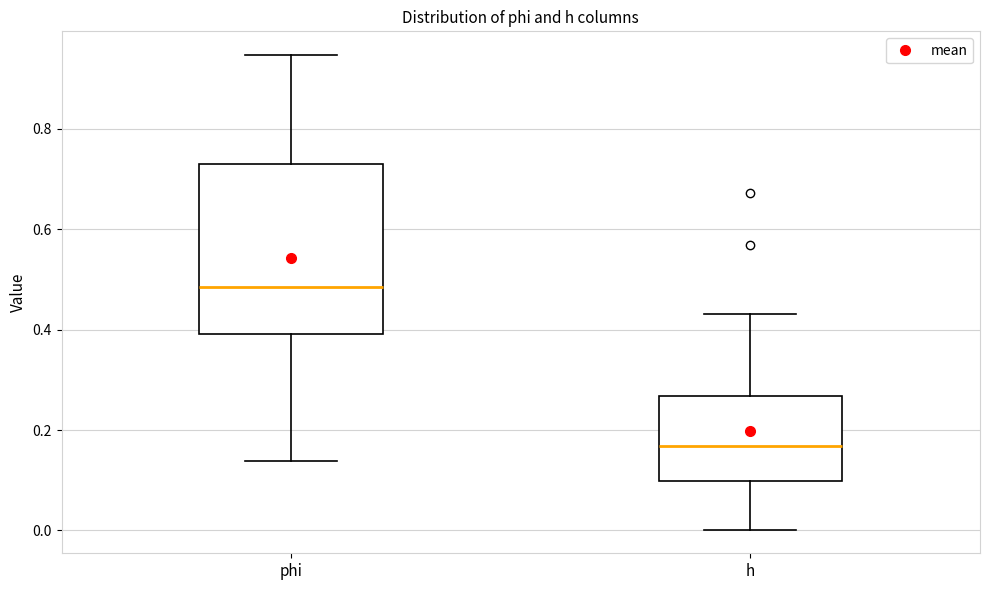

Which box is the tallest, from its lower edge to its upper edge?

phi